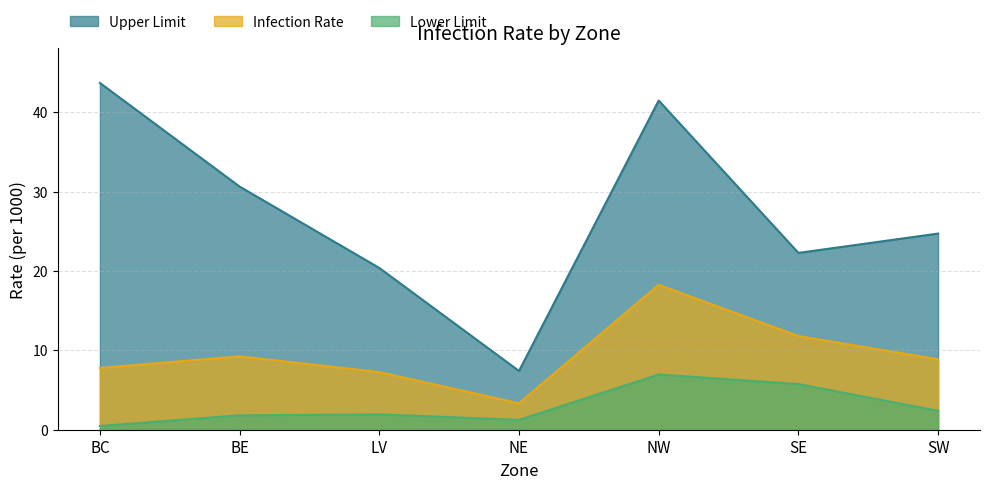

The value of Lower Limit at NE is 0.8. True or false?

False